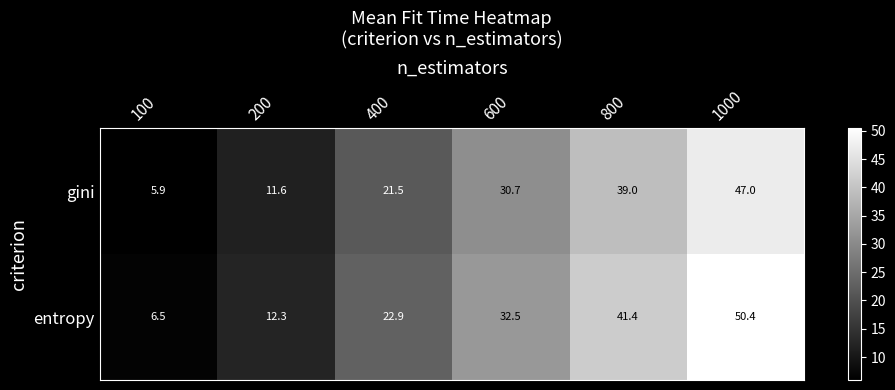

What is the minimum value shown in the chart?

5.9